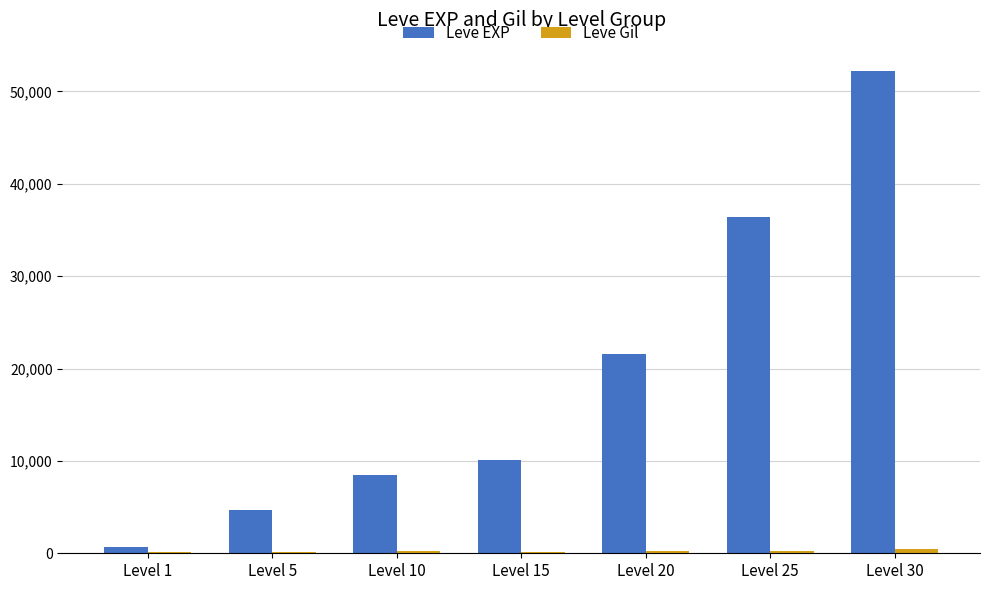

At which category is the sum across all series the highest?

Level 30